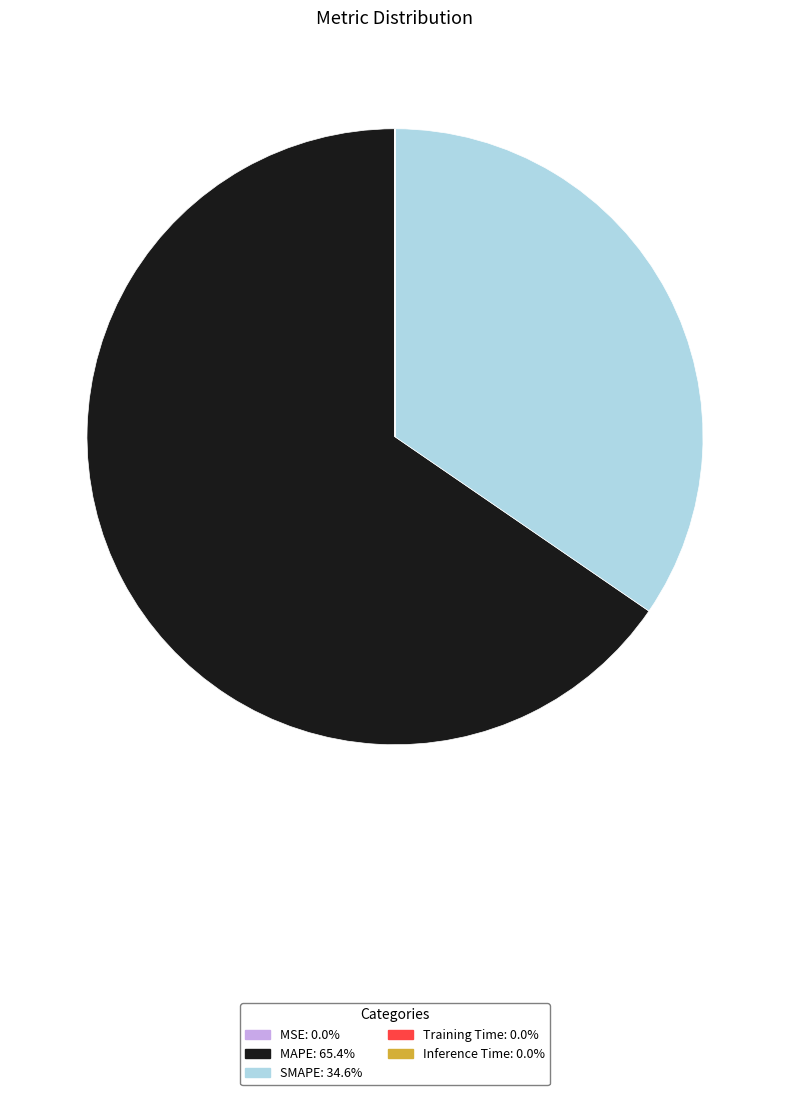

What is the largest slice in the pie chart?

MAPE